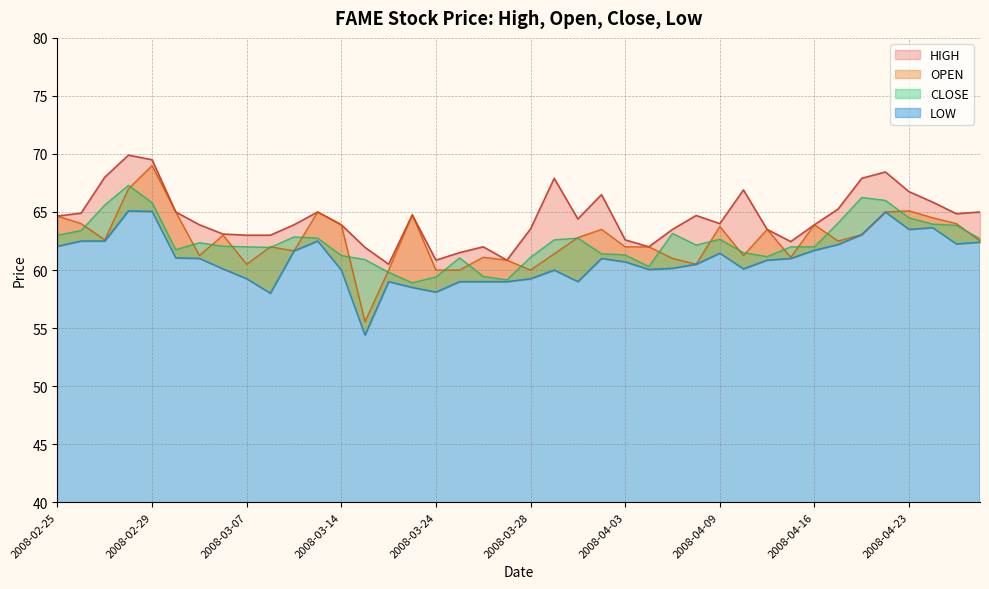

Reading left to right, what are all the values shown in this chart?

HIGH: 64.7	64.9	68.0	69.9	69.5	65.0	63.9	63.1	63.0	63.0	63.9	65.0	63.9	62.0	60.5	64.8	60.9	61.5	62.0	60.9	63.5	67.9	64.4	66.5	62.6	62.0	63.5	64.7	64.0	66.9	63.5	62.5	63.9	65.2	67.9	68.5	66.8	65.8	64.8	65.0
OPEN: 64.7	64.0	62.6	67.0	69.0	65.0	61.2	63.0	60.5	62.0	61.6	65.0	63.9	55.5	60.0	64.8	60.0	60.0	61.1	60.9	60.0	61.4	62.8	63.5	62.0	62.0	61.0	60.5	63.8	61.2	63.5	61.1	63.9	62.5	63.0	65.0	65.1	64.5	64.0	62.5
CLOSE: 63.0	63.4	65.6	67.3	65.8	61.8	62.4	62.0	62.0	62.0	62.9	62.8	61.2	60.9	59.8	58.9	59.4	61.0	59.5	59.1	61.1	62.6	62.8	61.4	61.3	60.3	63.1	62.1	62.6	61.5	61.1	62.0	62.0	64.0	66.2	66.0	64.5	64.0	63.9	62.7
LOW: 62.0	62.5	62.5	65.1	65.0	61.0	61.0	60.1	59.2	58.0	61.6	62.5	60.0	54.4	59.0	58.5	58.1	59.0	59.0	59.0	59.2	60.0	59.0	61.0	60.7	60.0	60.1	60.5	61.5	60.1	60.9	61.0	61.7	62.2	63.0	65.0	63.5	63.6	62.2	62.4